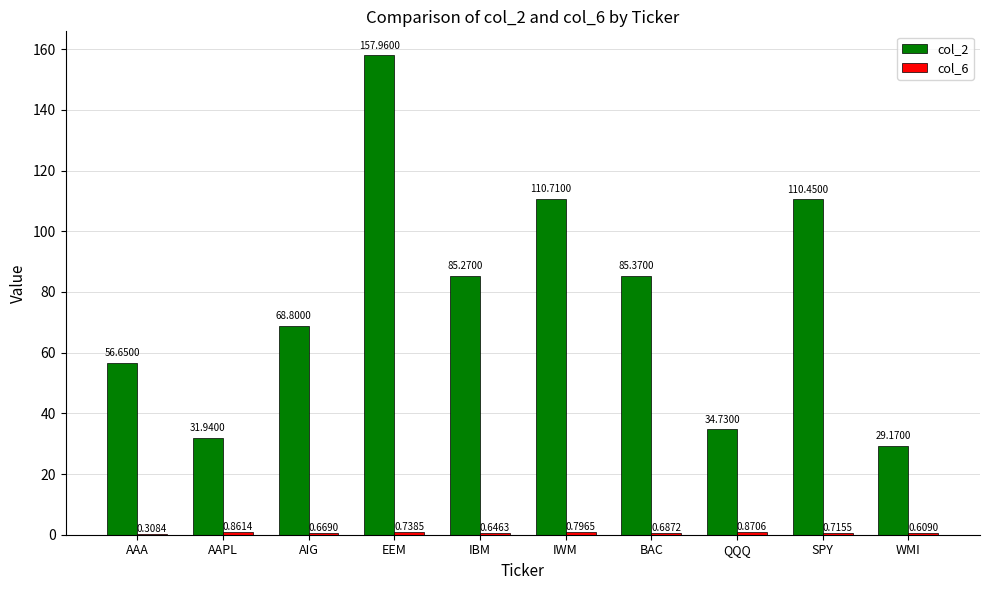

How many categories are shown in the chart?

10